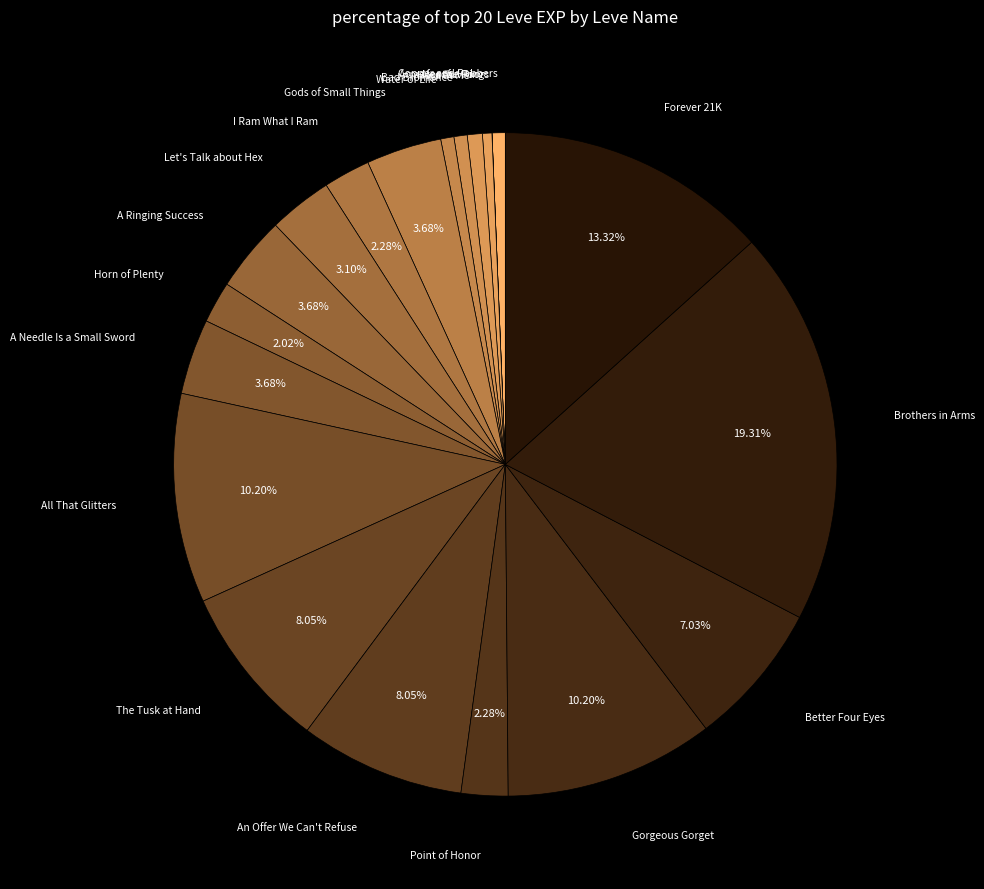

Is the sum of An Offer We Can't Refuse and Forever 21K greater than half?

No